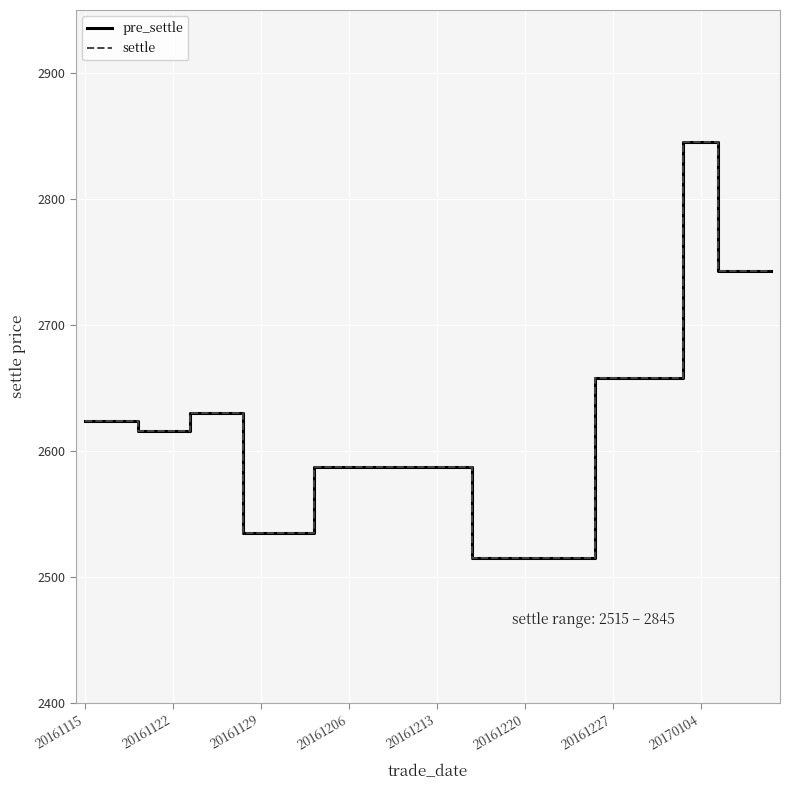

Does the chart display data point markers on the line(s)?

No